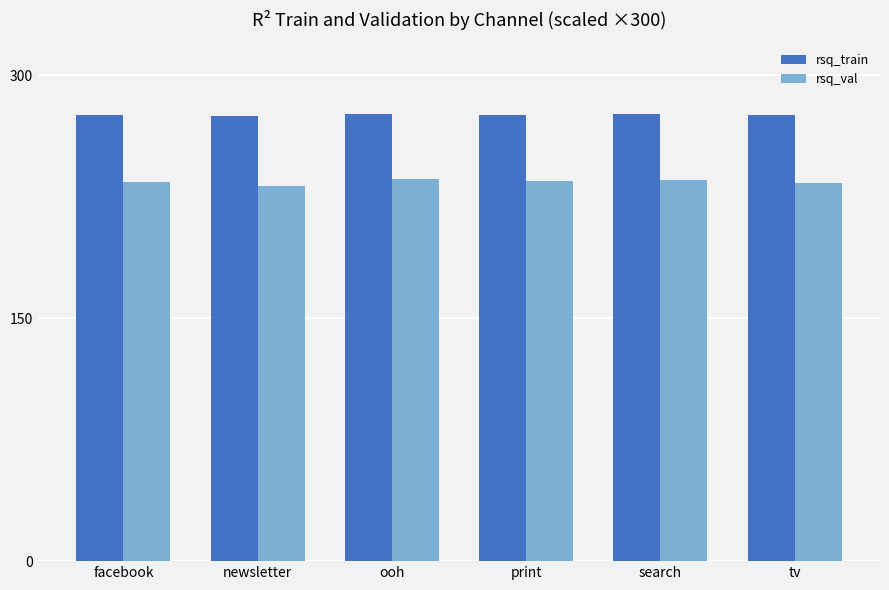

How many groups of bars are there?

6